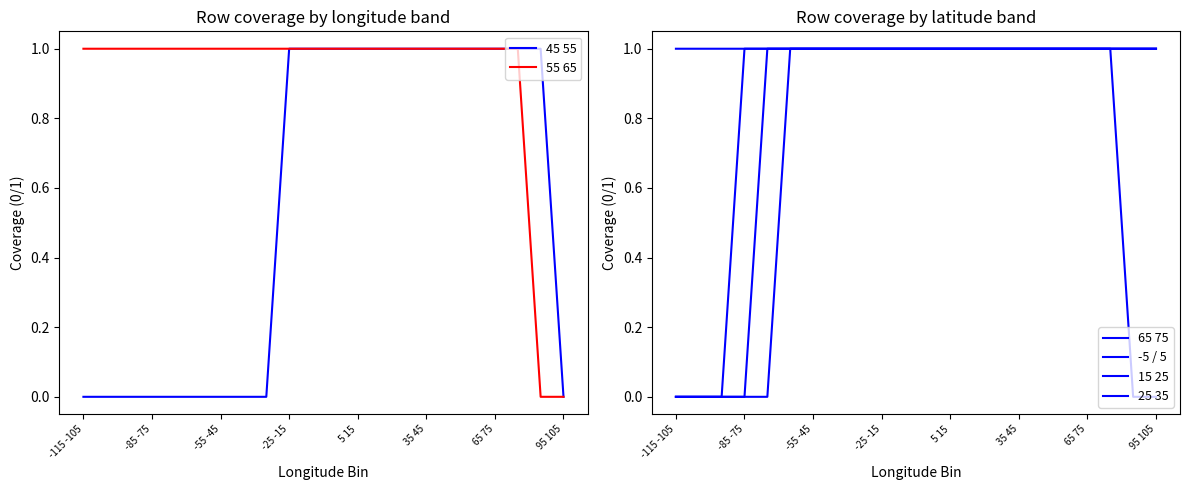

Is it true that 45 55 equals 2 at 65 75?

False